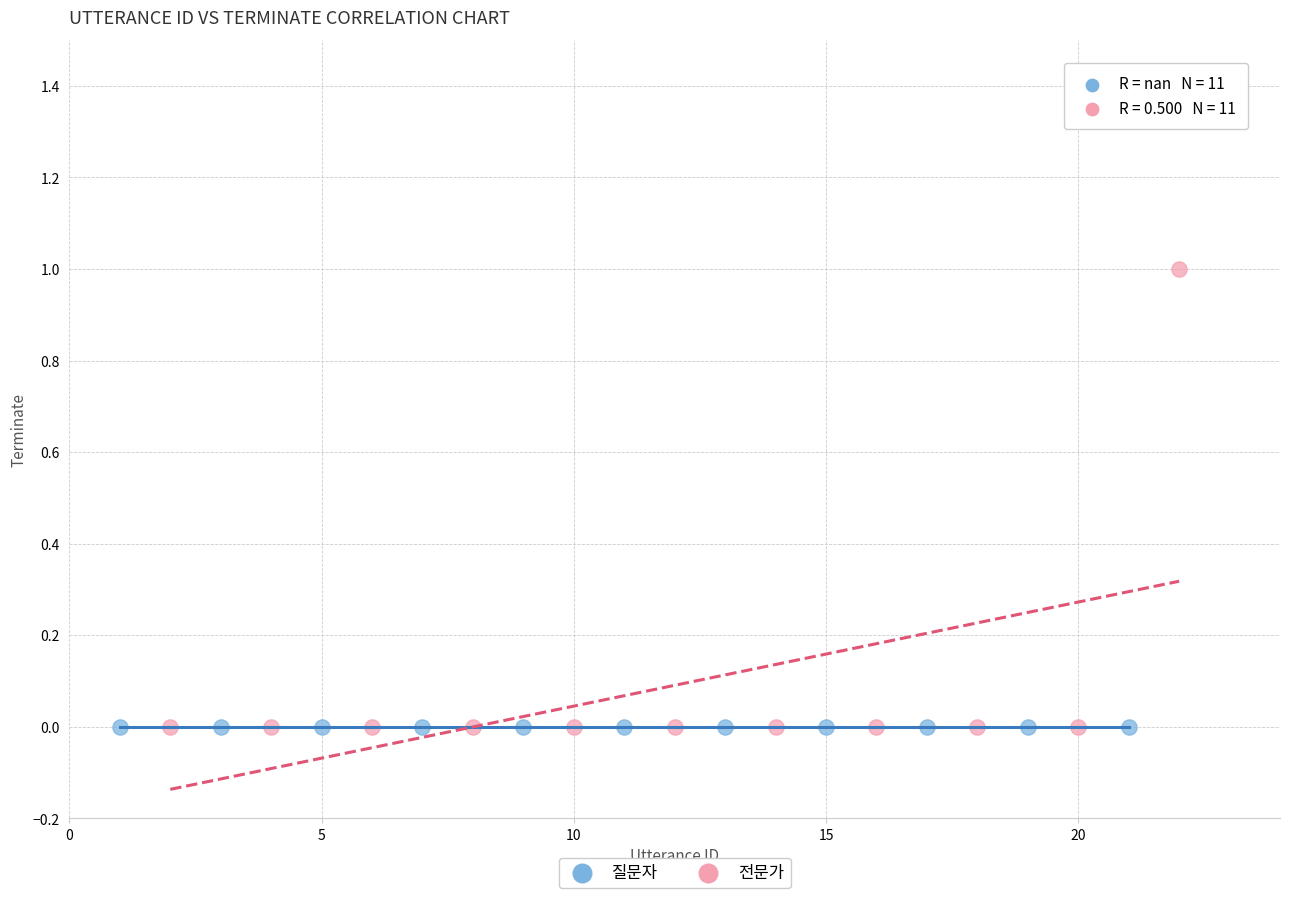

What are all the series names shown in the legend?

질문자, 전문가